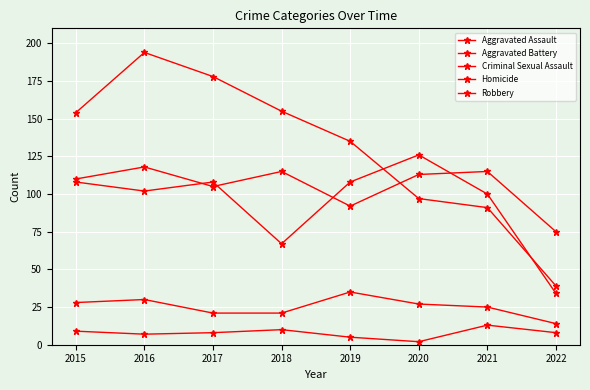

Rank the series at 2020 from lowest to highest value.

Homicide, Criminal Sexual Assault, Robbery, Aggravated Assault, Aggravated Battery